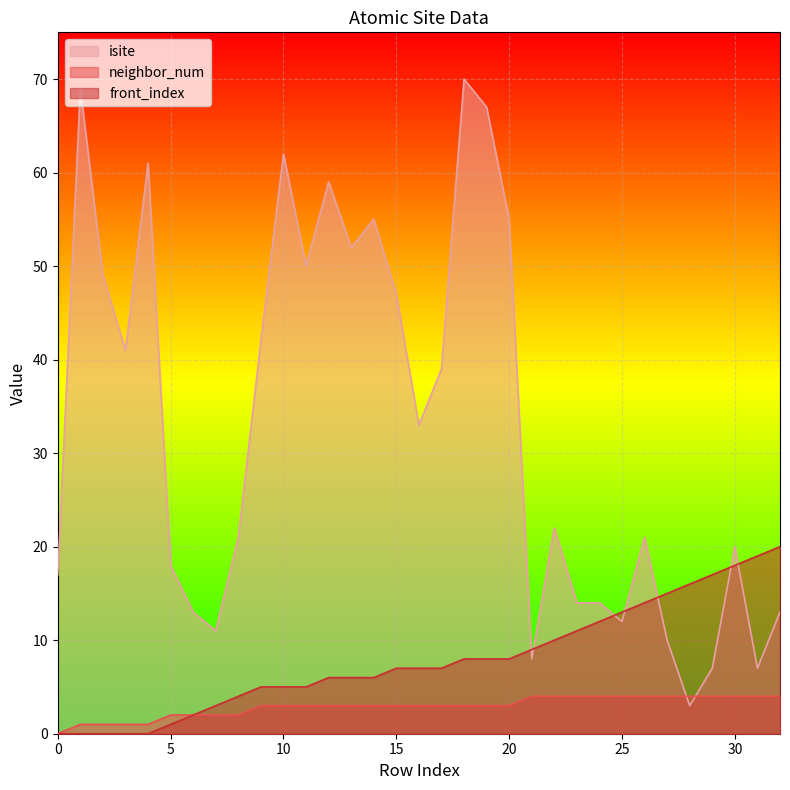

At which category is the sum across all series the highest?

18